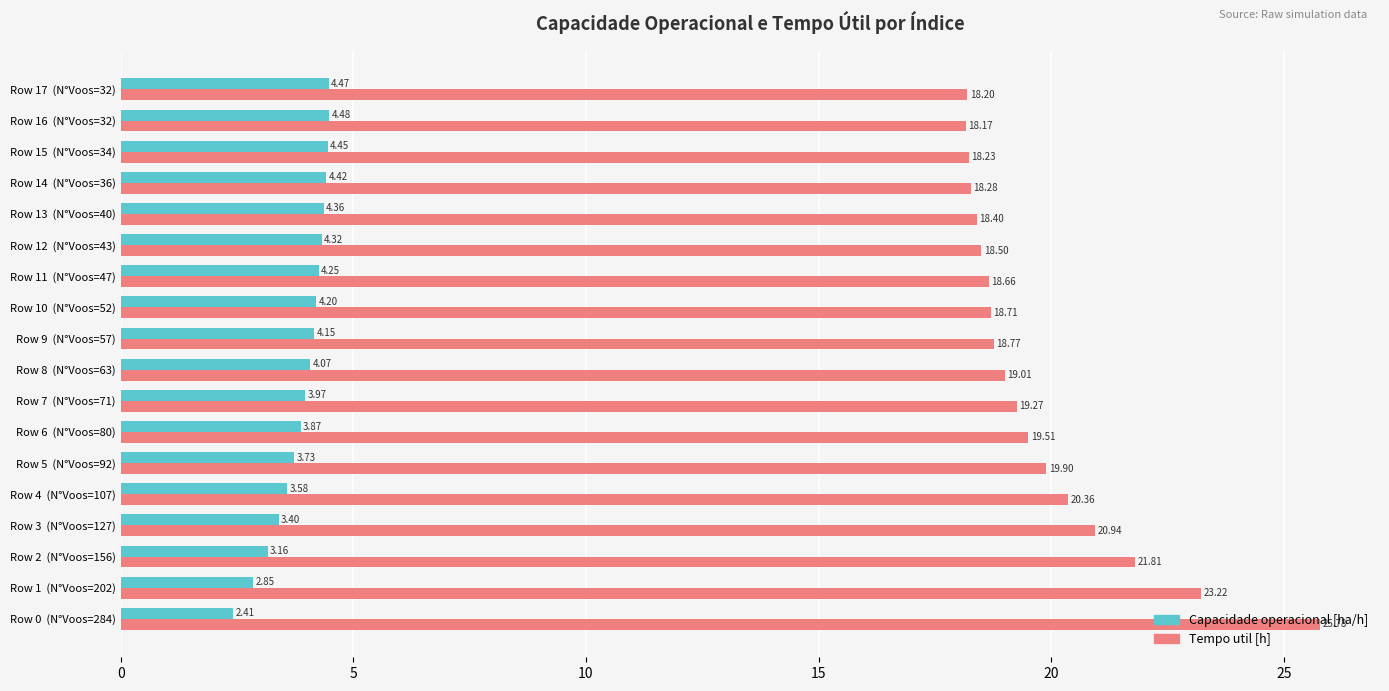

What is the difference between the maximum and minimum values in the Capacidade operacional [ha/h] series?

2.1